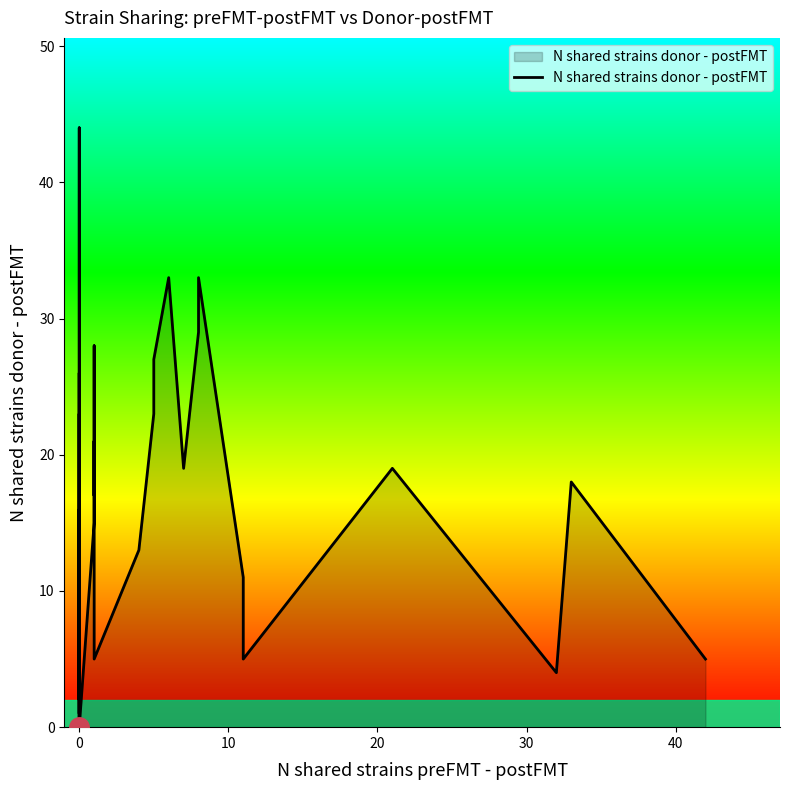

What is the label of the 22nd point from the right?

18